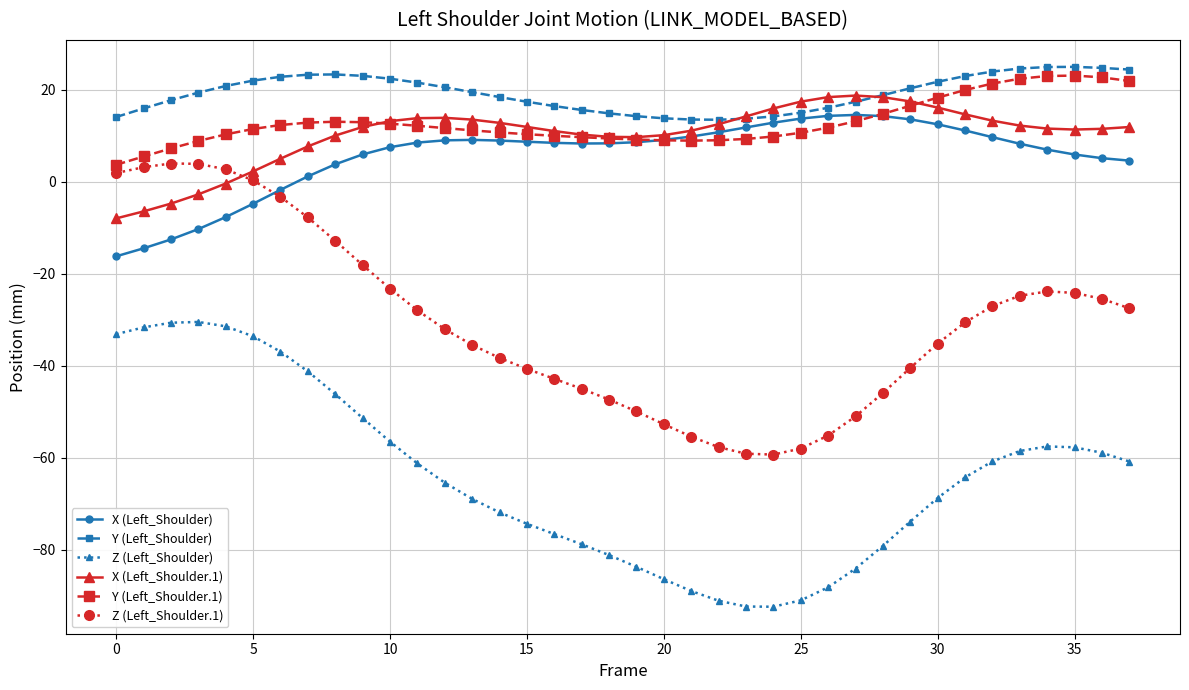

Which series has the largest total across all categories?

Y (Left_Shoulder)